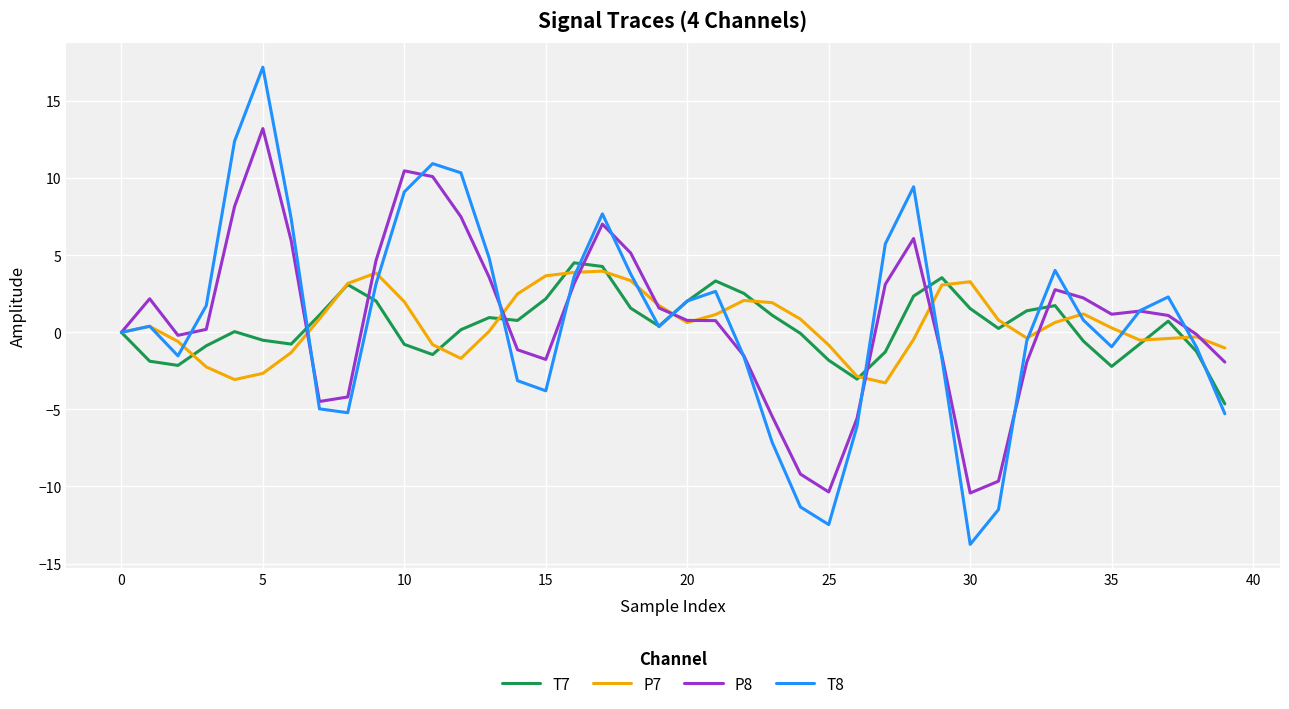

Which series has the largest range (max minus min)?

T8